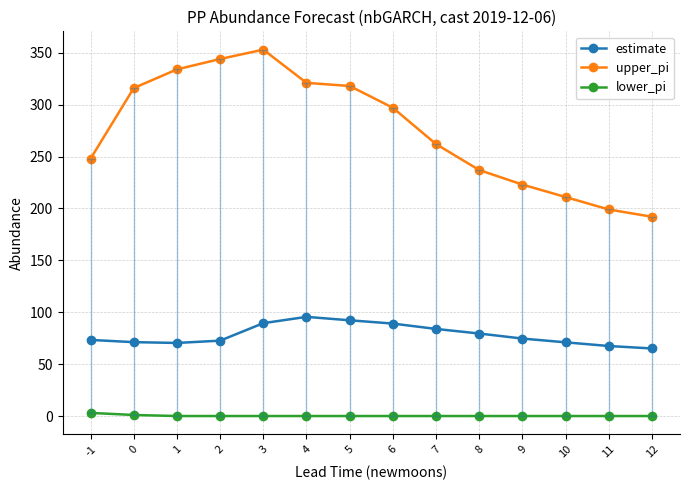

What is the sum of the upper_pi values at 9 and 3?

576.0